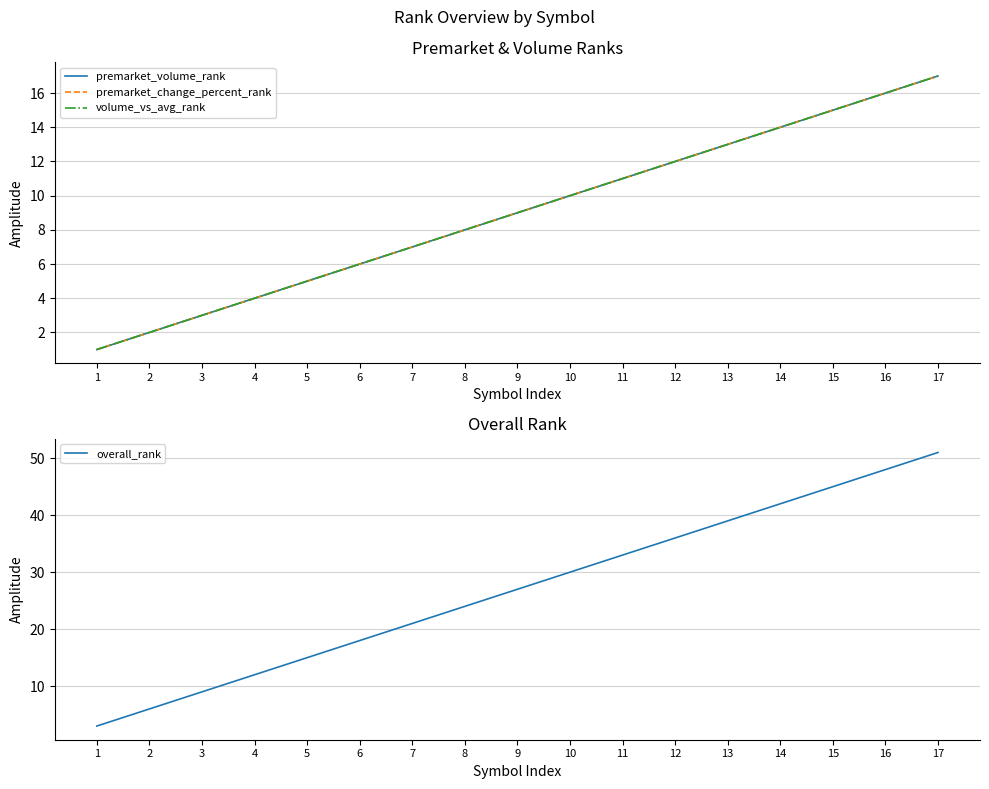

True or false: volume_vs_avg_rank has a value of 15 at 15.

True